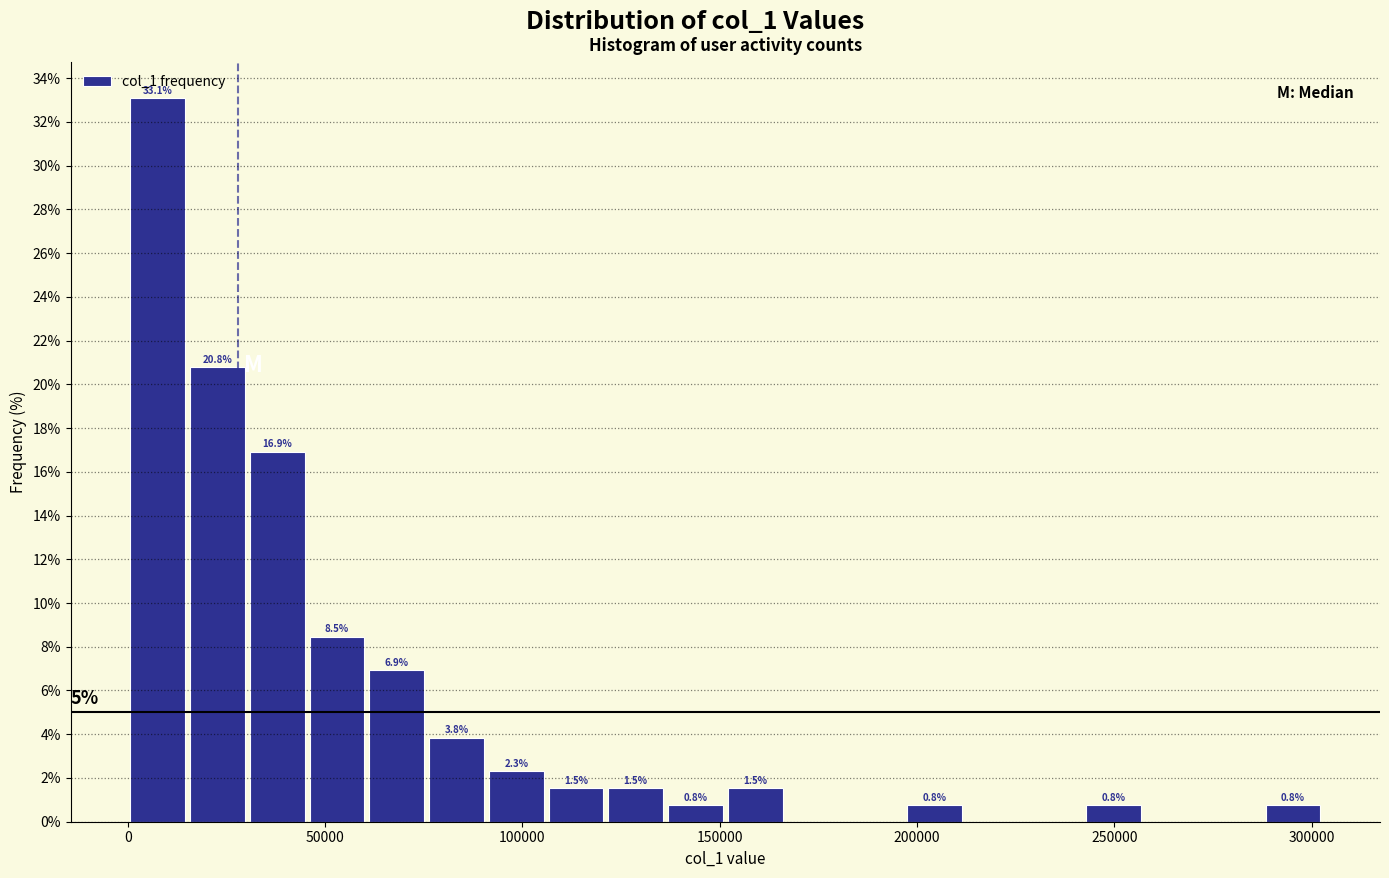

Around what value on the x-axis is the tallest bar? Give the approximate position of its centre, as read against the axis.

10000